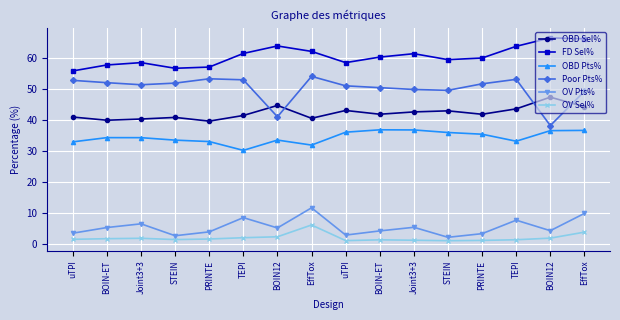

True or false: Poor Pts% has more than 1 interior local peaks.

True